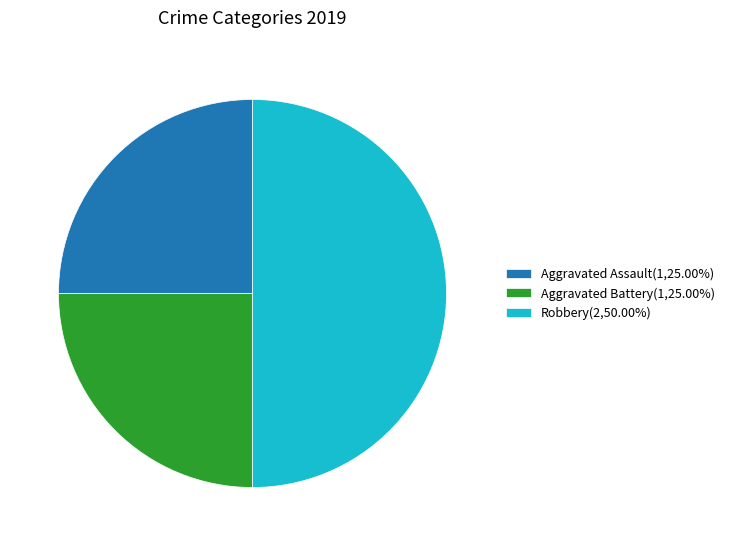

What is the ratio of the value at Robbery(2,50.00%) to the value at Aggravated Assault(1,25.00%)?

2.0